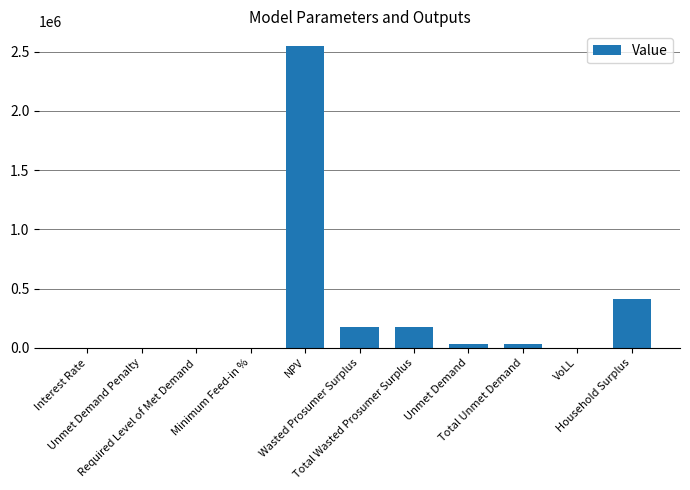

What is the maximum value shown in the chart?

2543326.2